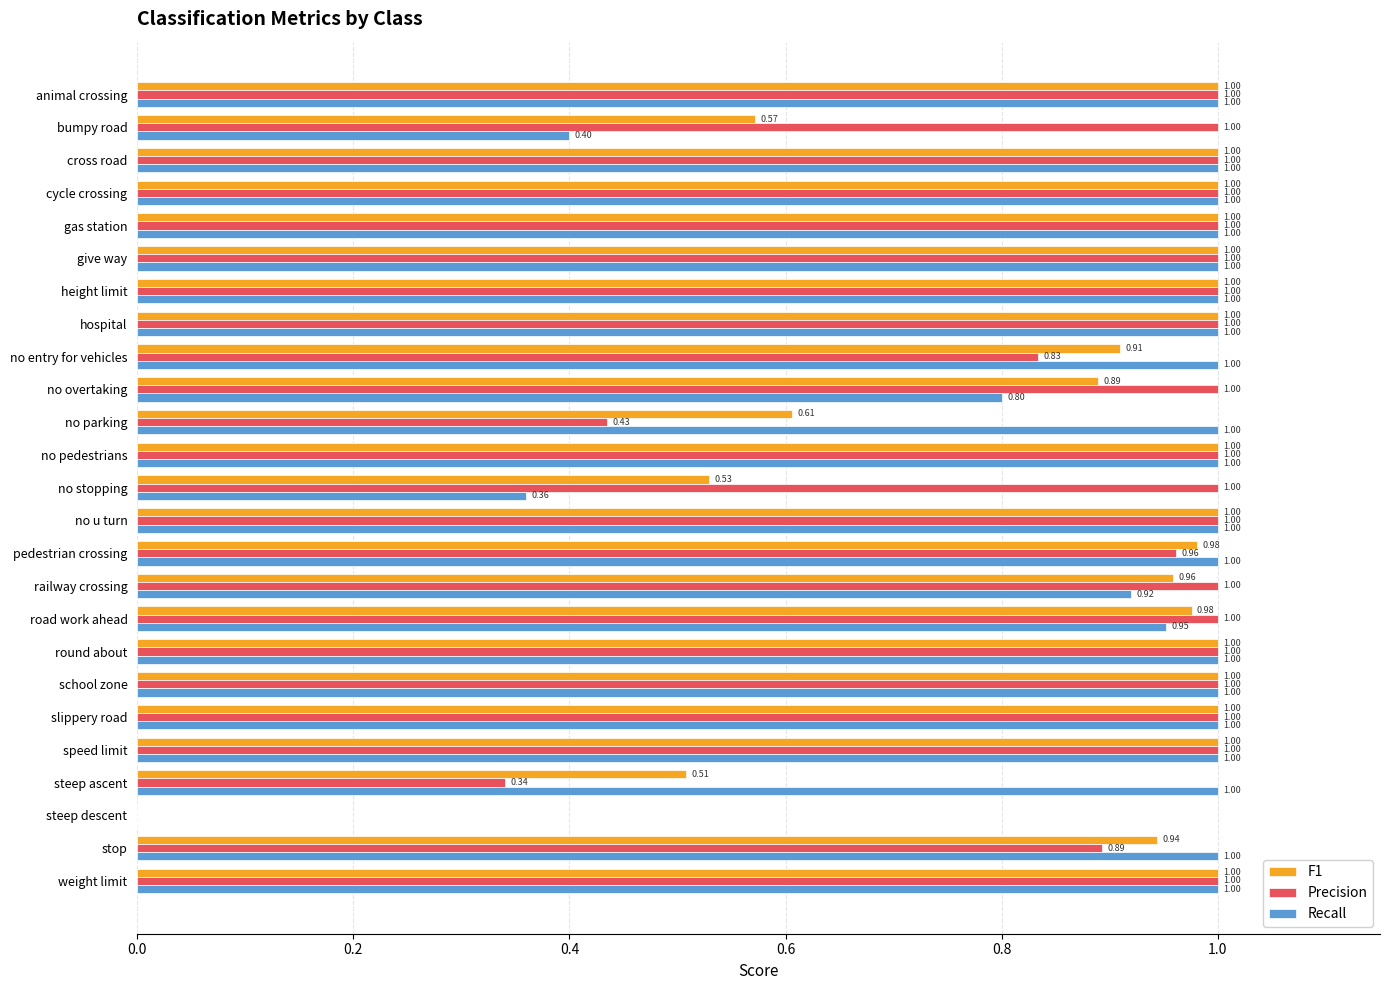

Which series has the largest total across all categories?

Precision